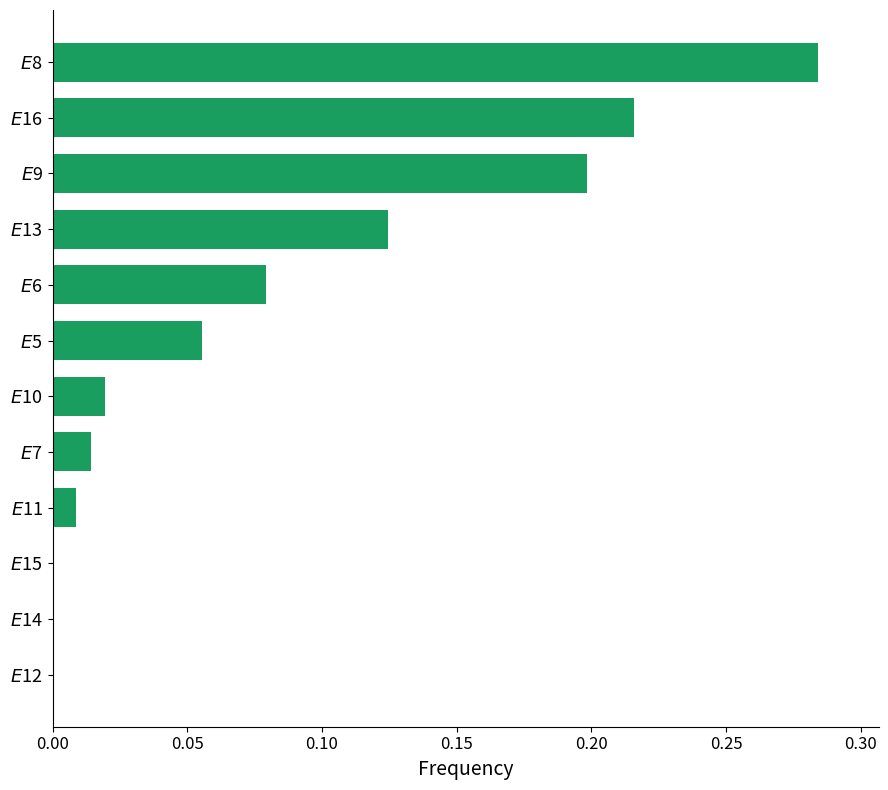

What is the sum of all values?

1.0